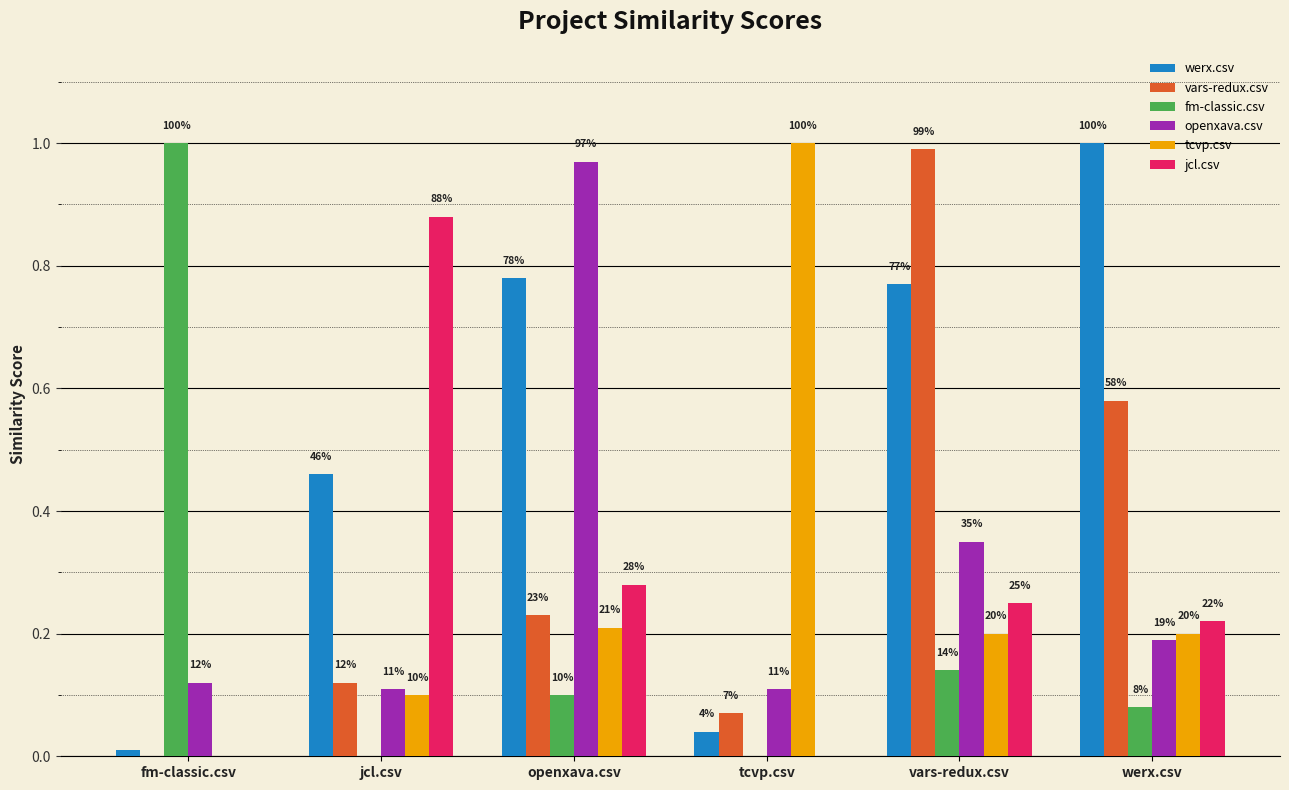

The value of fm-classic.csv at vars-redux.csv is 0.1. True or false?

True